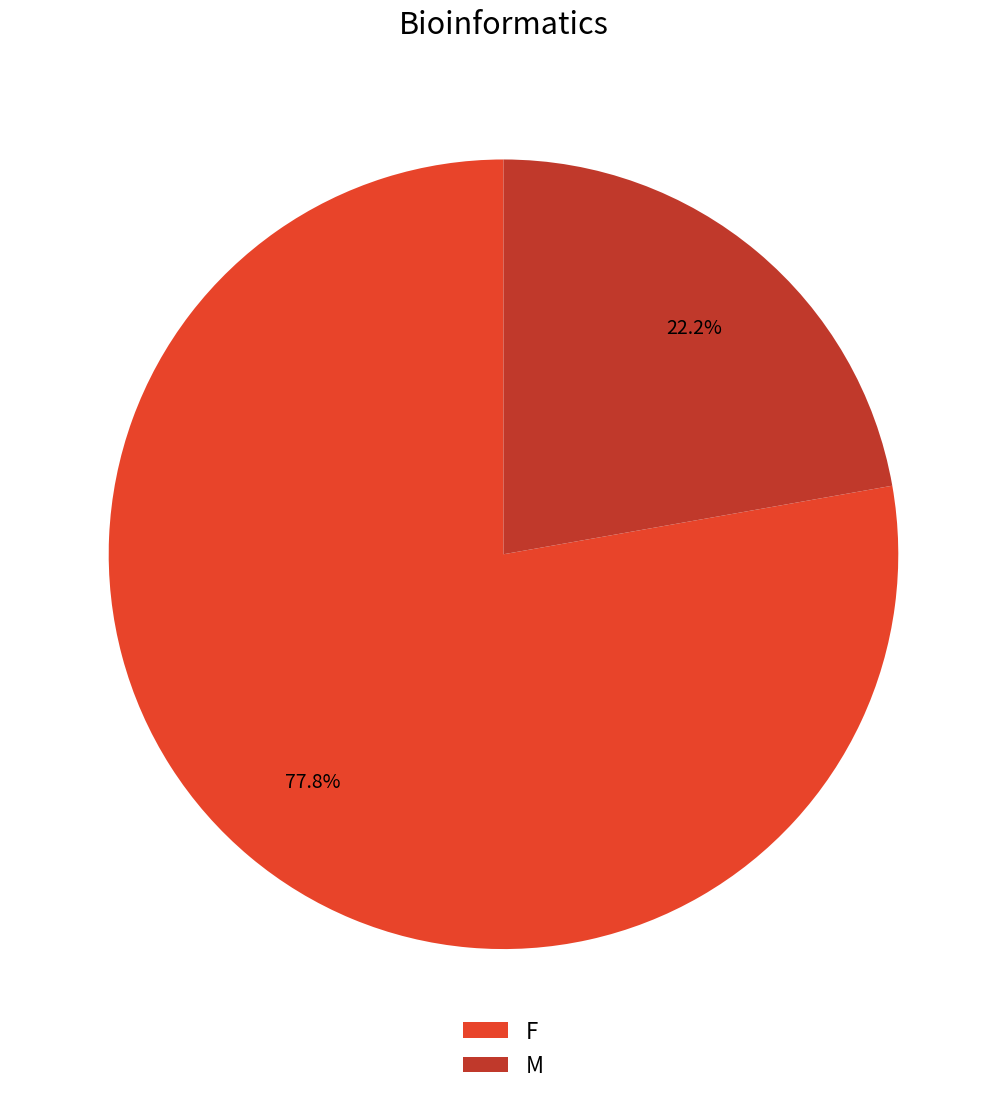

To the nearest percent, what portion does F represent?

78%